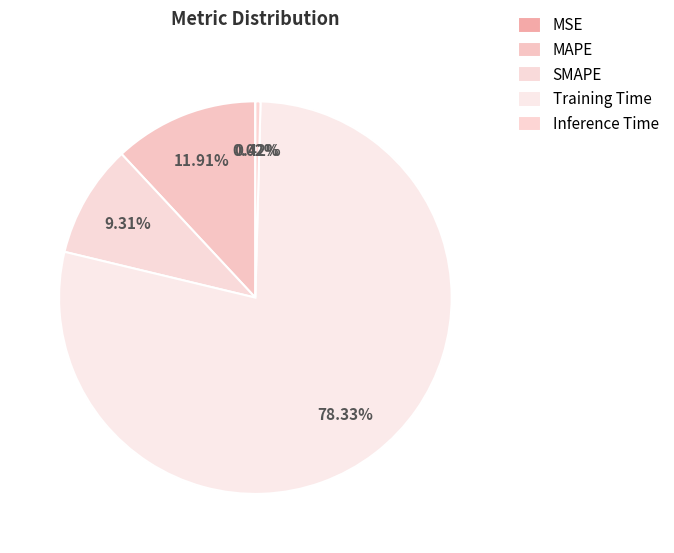

To the nearest percent, what is the average slice percentage?

20%